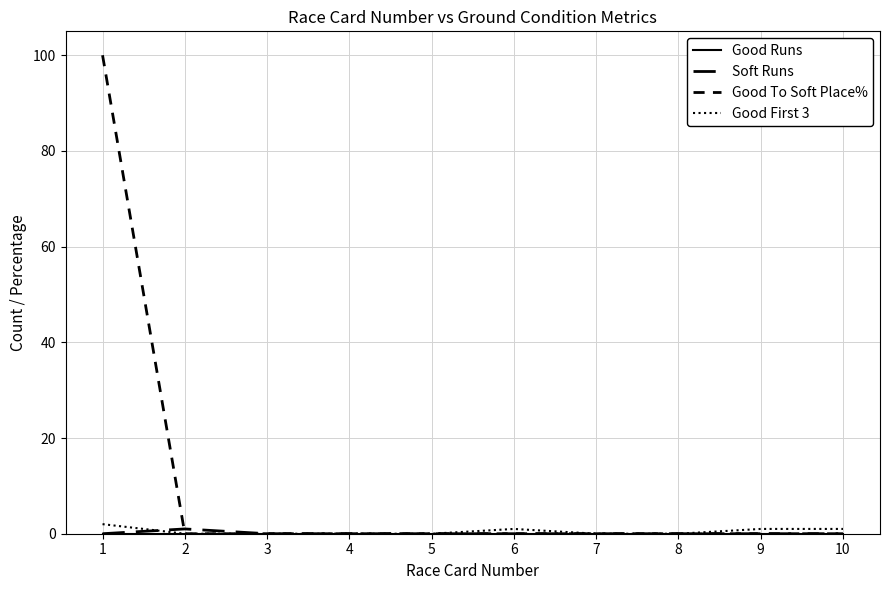

Which has a higher value, 5 or 9?

5